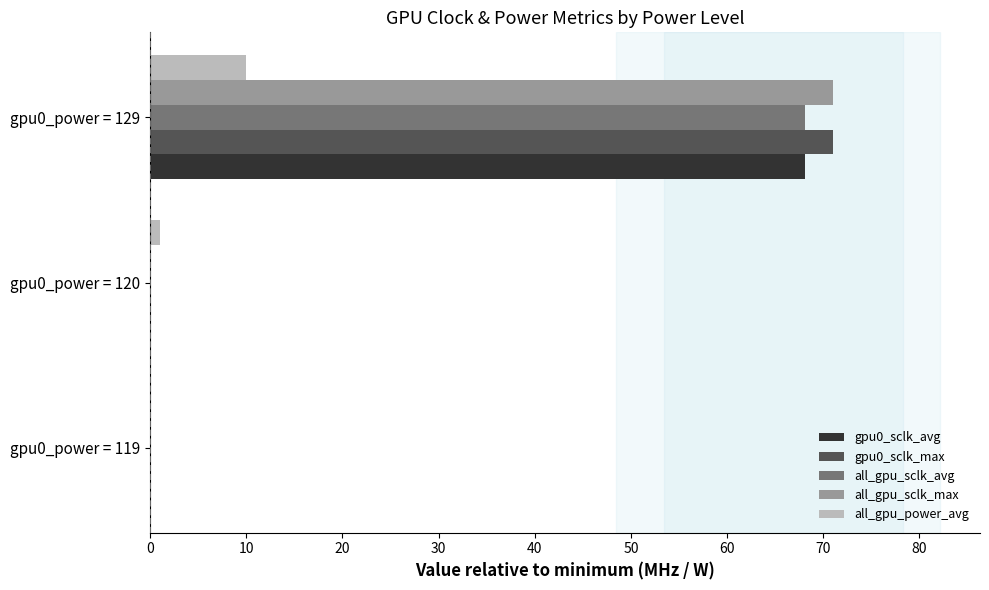

The value of all_gpu_power_avg at gpu0_power = 129 is 10.0. True or false?

True